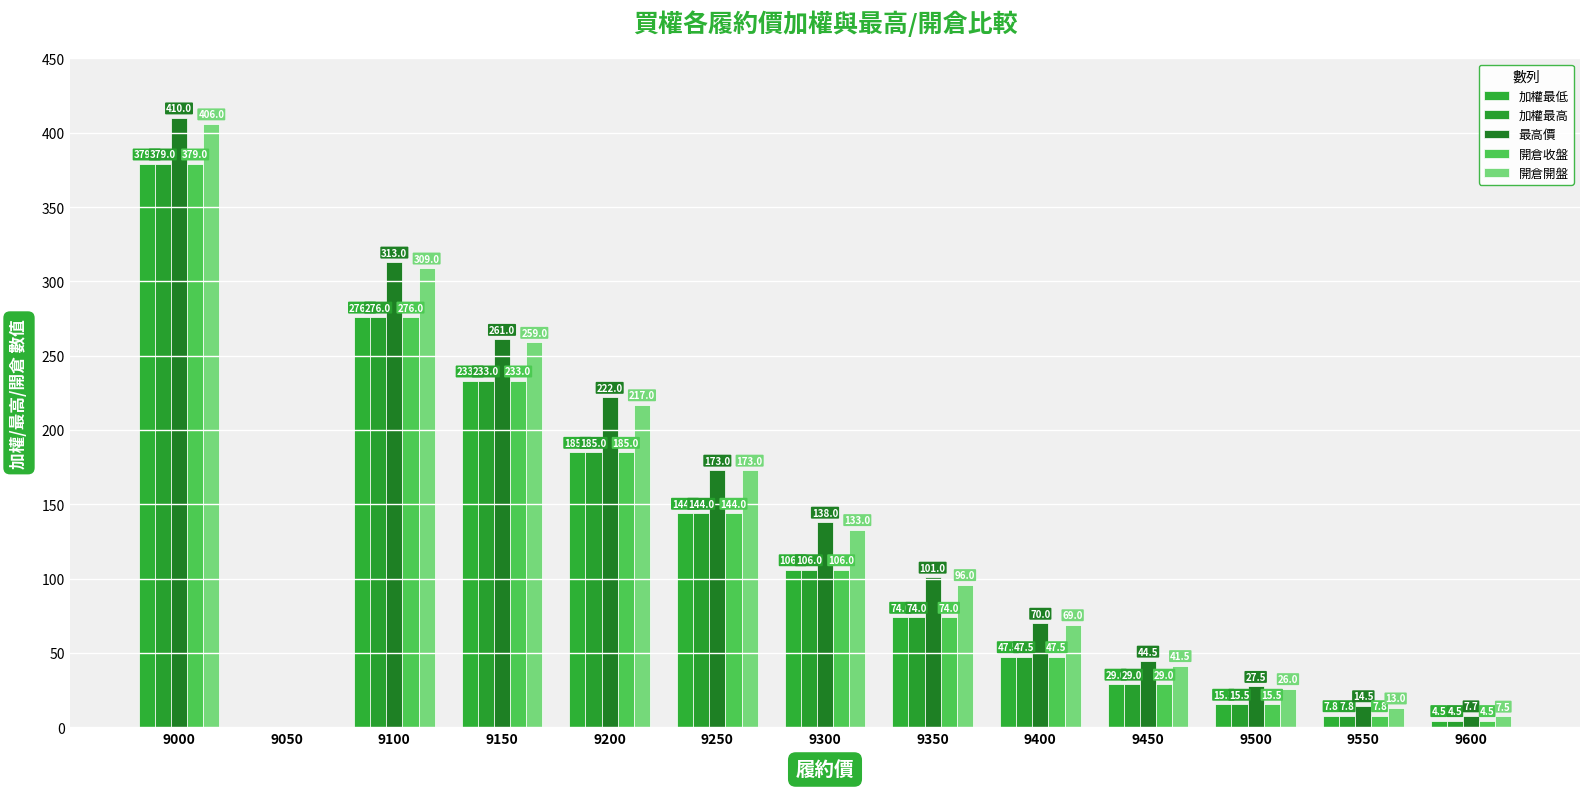

What is the sum of all 加權最高 values?

1501.3